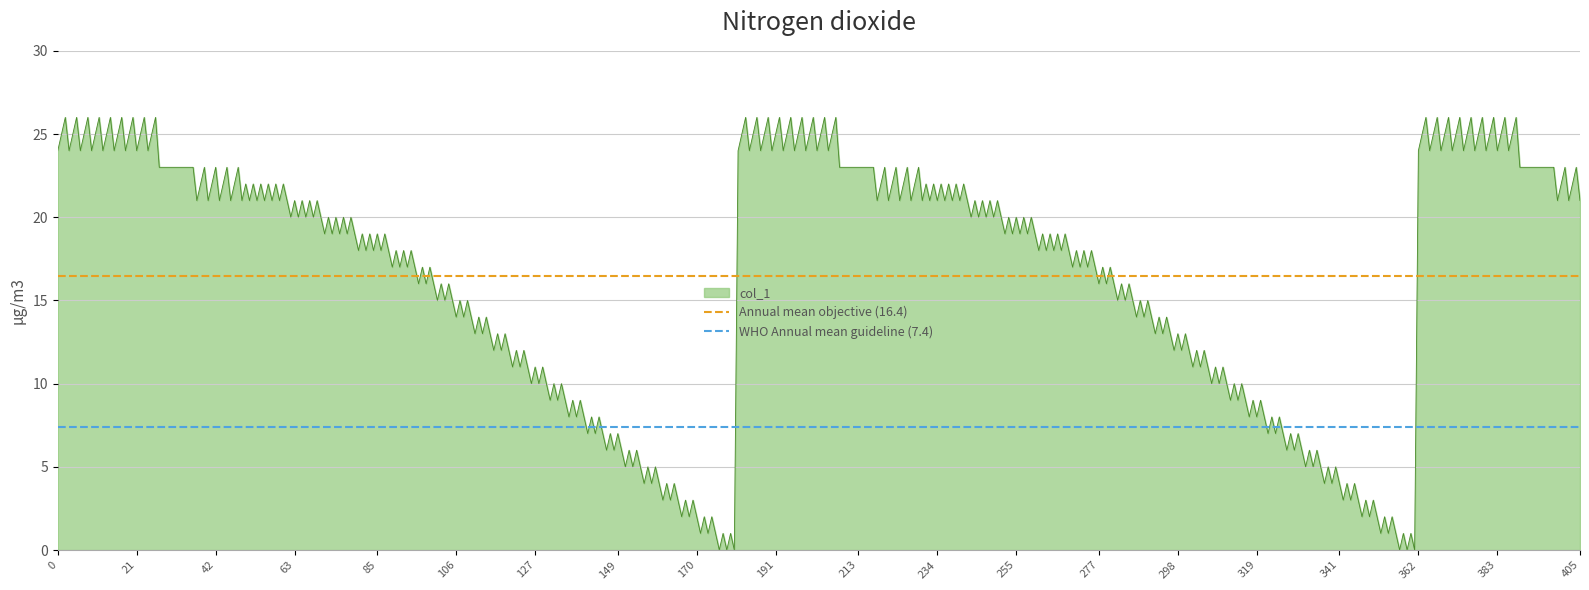

Does the chart have visible grid lines?

Yes